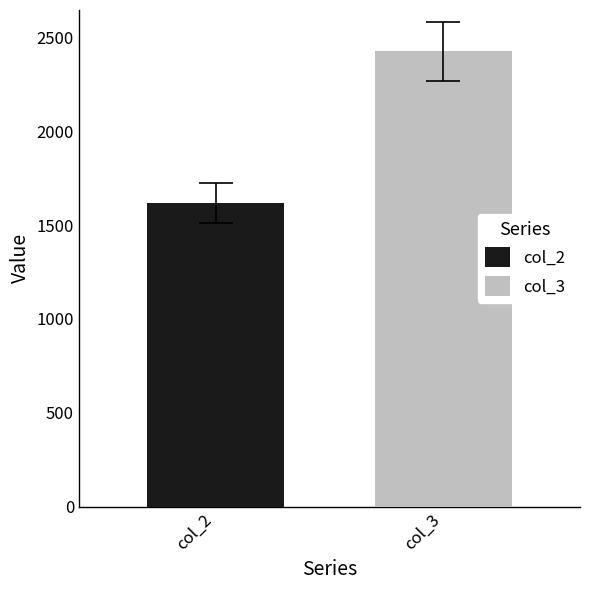

Rank the series by their average value, from highest to lowest.

col_3, col_2